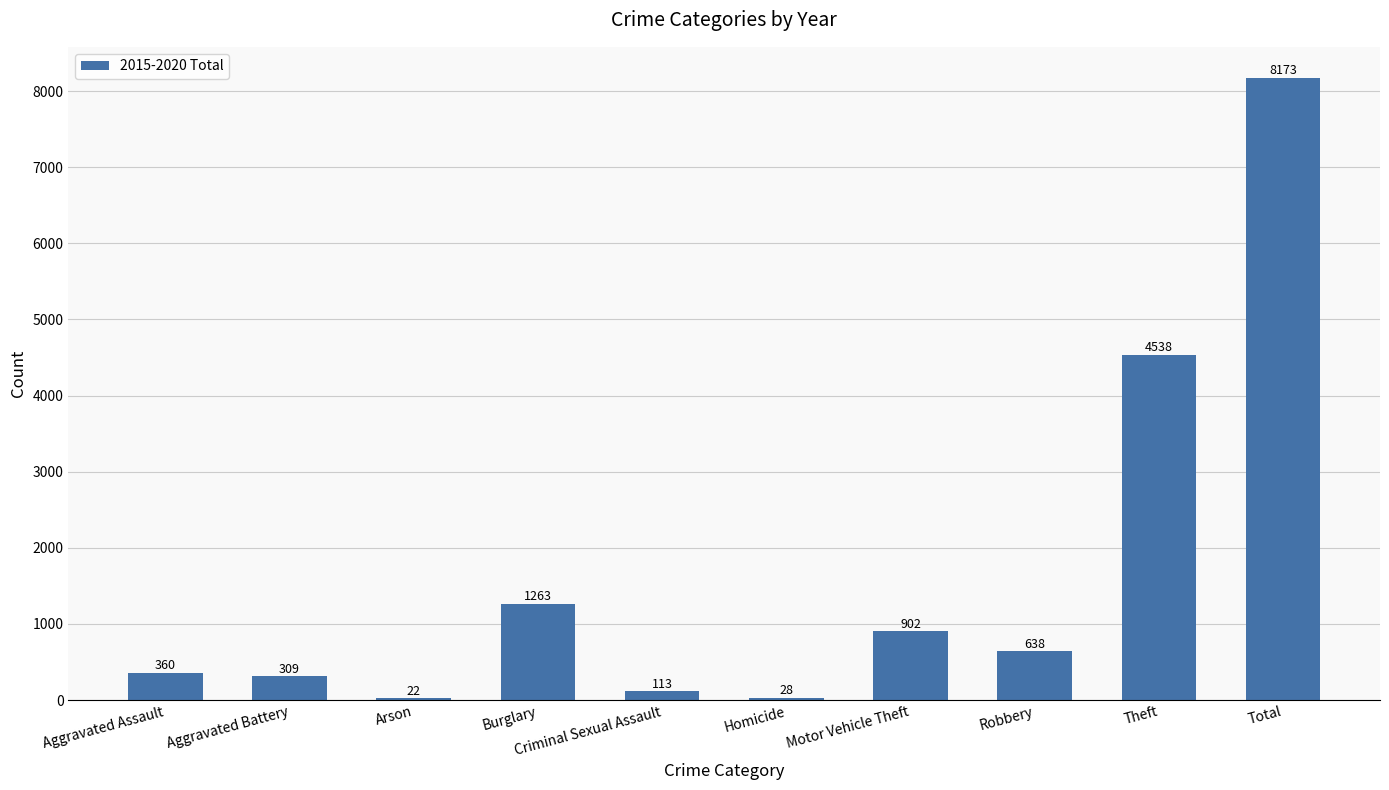

At which label does the data first exceed 638?

Burglary